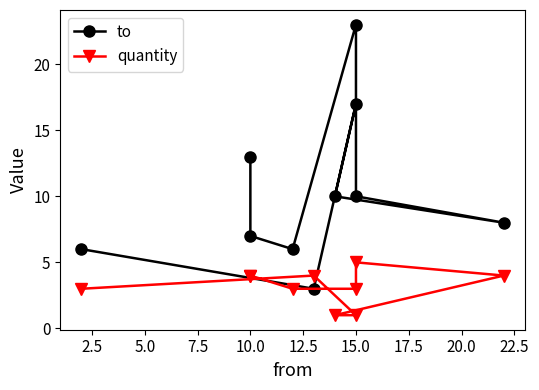

What is the difference between the maximum and minimum values in the quantity series?

4